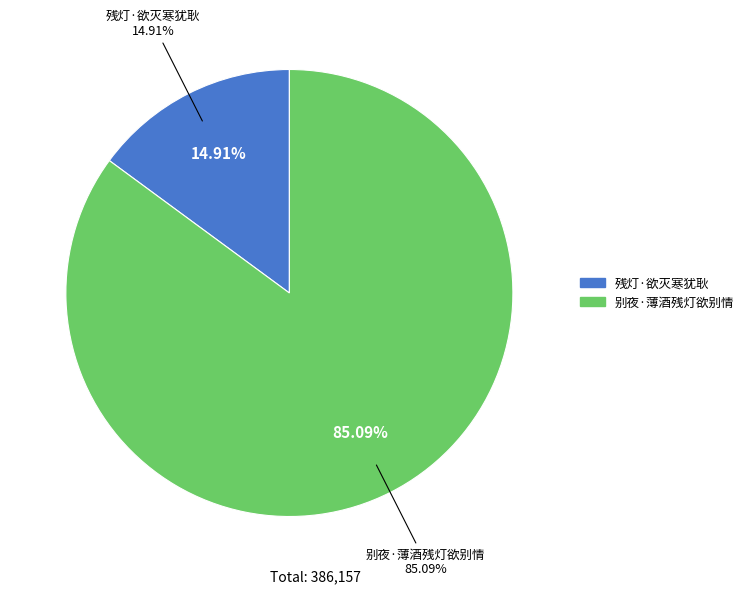

How much of the chart is everything except 残灯·欲灭寒犹耿?

85.1%